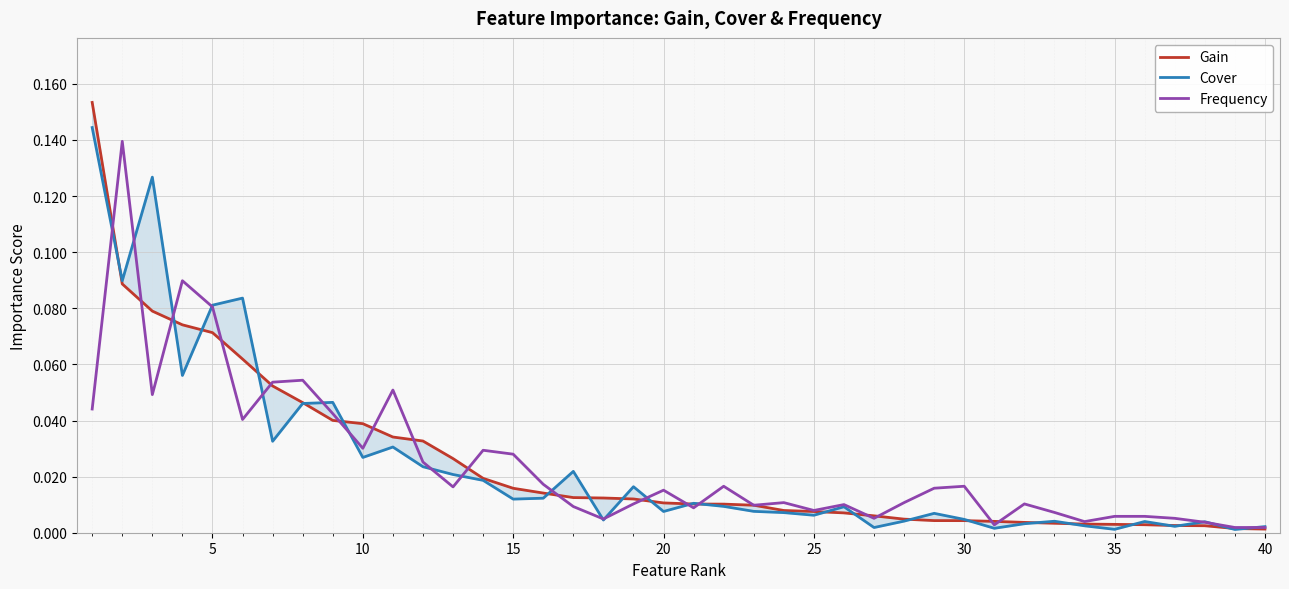

What are all the series names shown in the legend?

Gain, Cover, Frequency